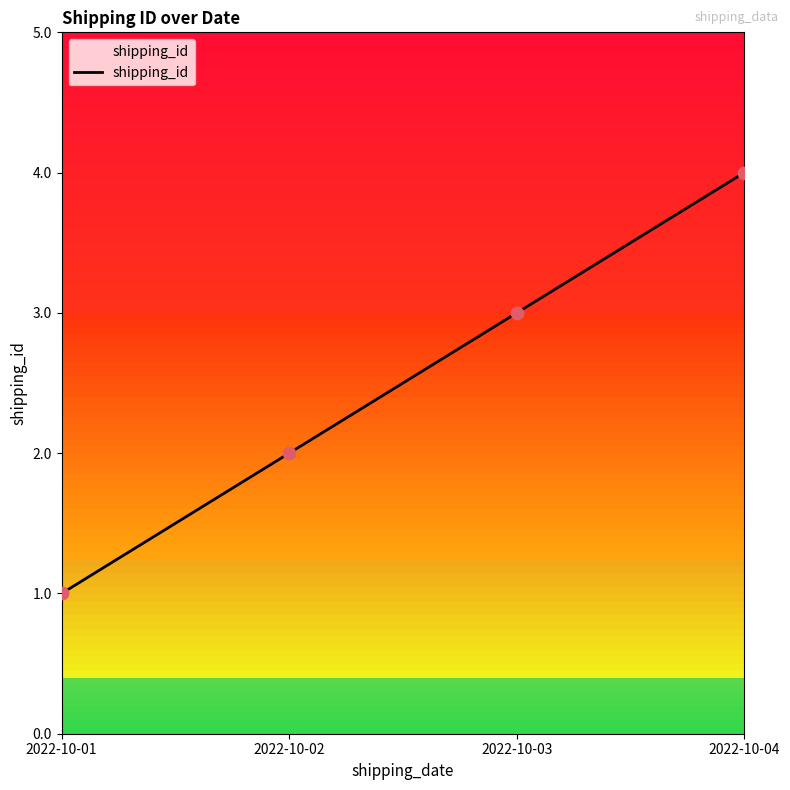

Between 2022-10-03 and 2022-10-01, which is larger?

2022-10-03